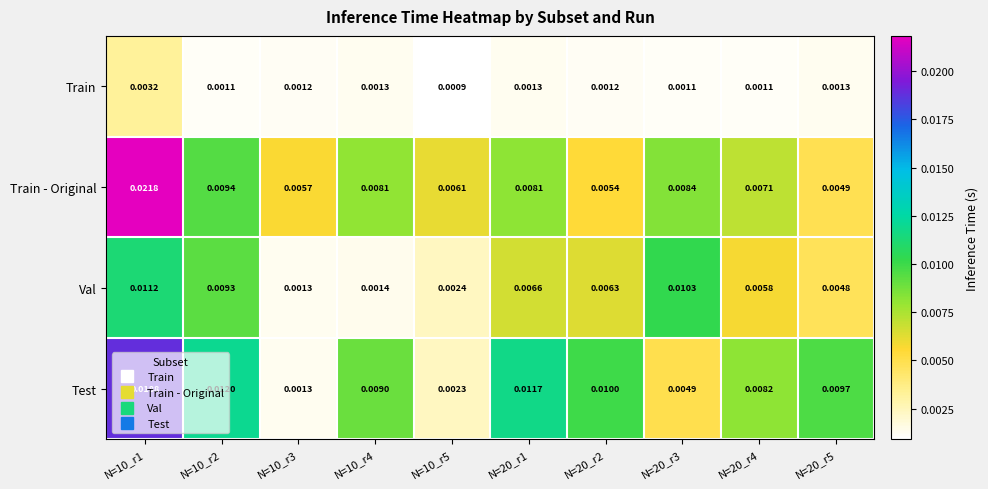

Rank the series at N=20_r2 from highest to lowest value.

Test, Val, Train - Original, Train